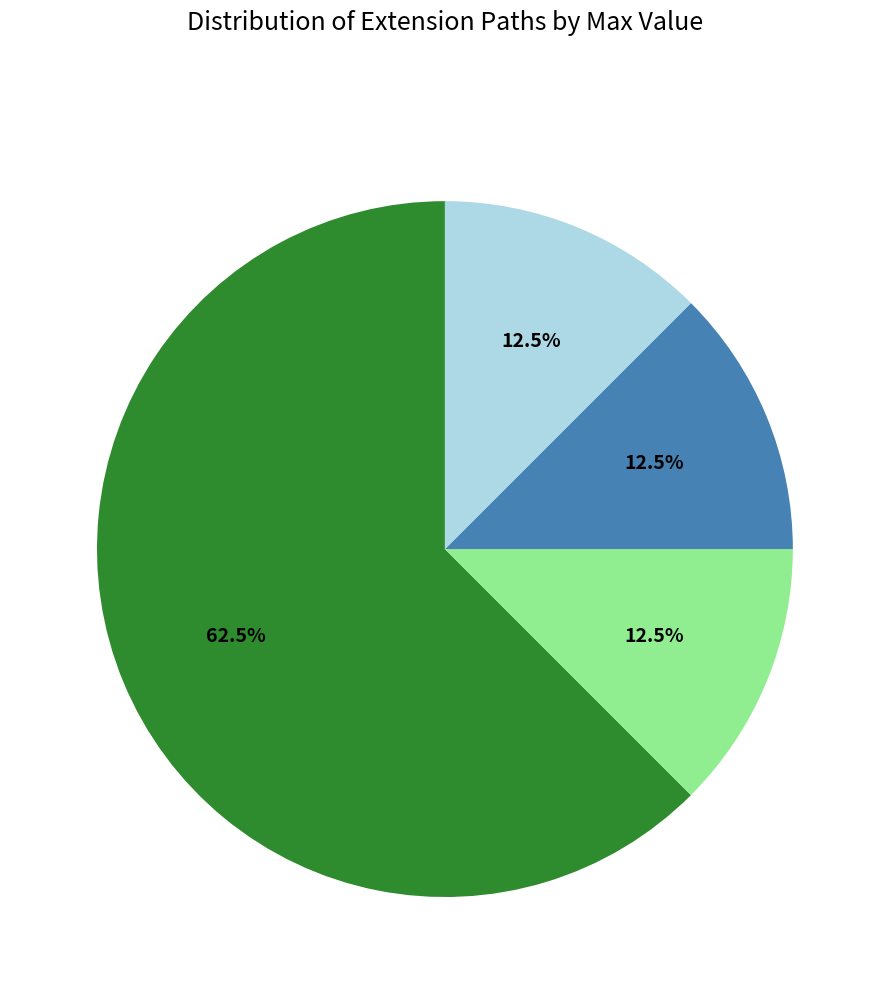

Is there a majority slice in this chart?

Yes